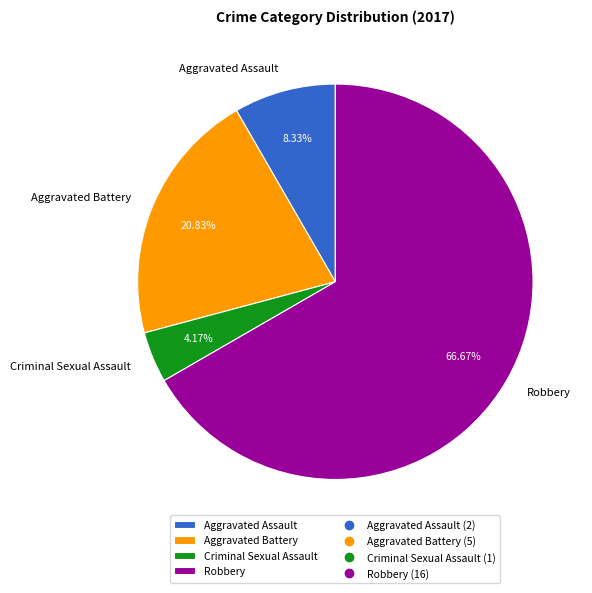

Count the number of slices in the pie.

4